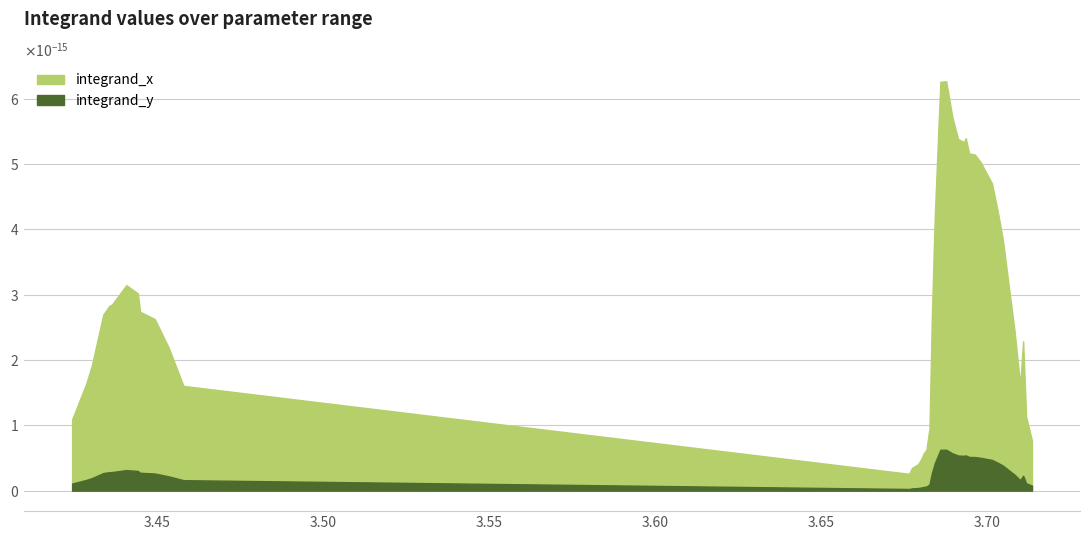

Which series has the largest range (max minus min)?

x